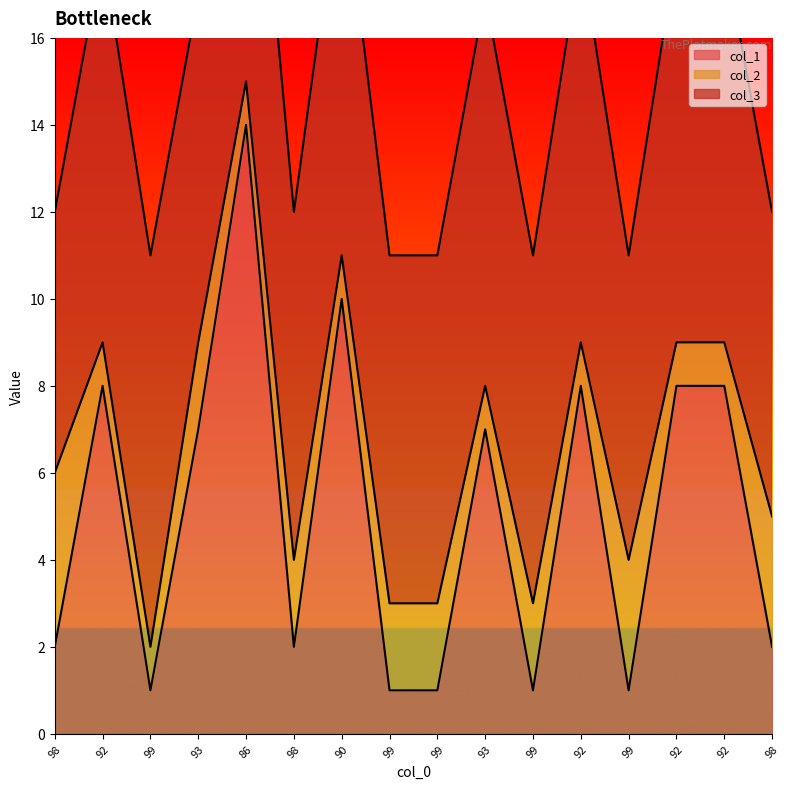

Which has a higher value, 99 or 92?

92